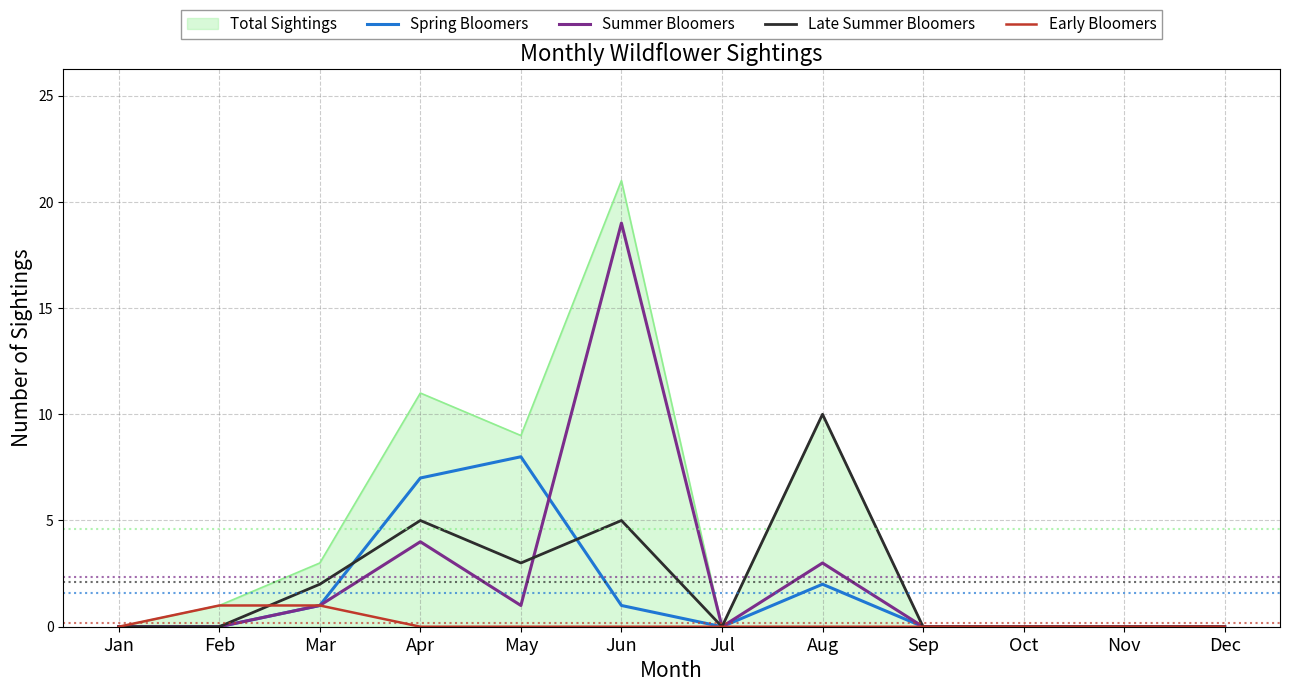

Is the value of Spring Bloomers at Apr greater than the value of Late Summer Bloomers at Jun?

Yes